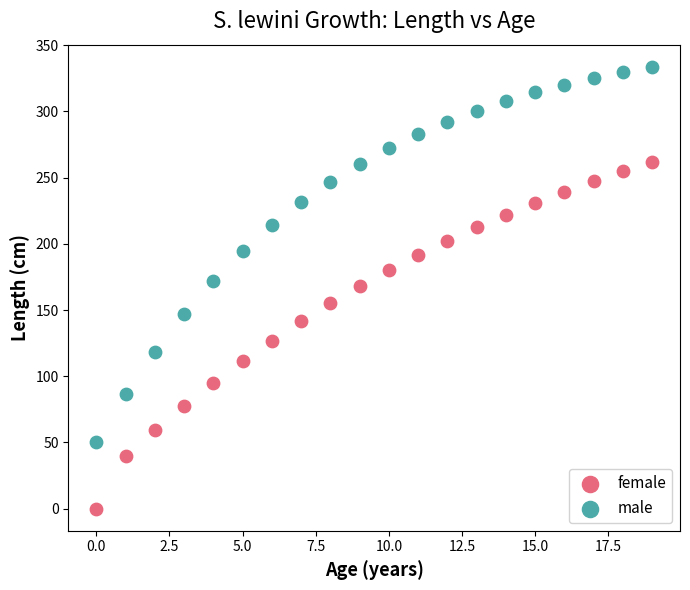

Which series has the widest spread of Y values?

male